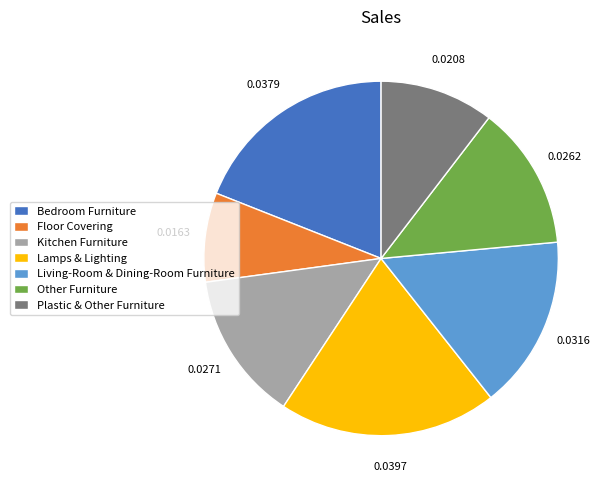

Is there a majority slice in this chart?

No